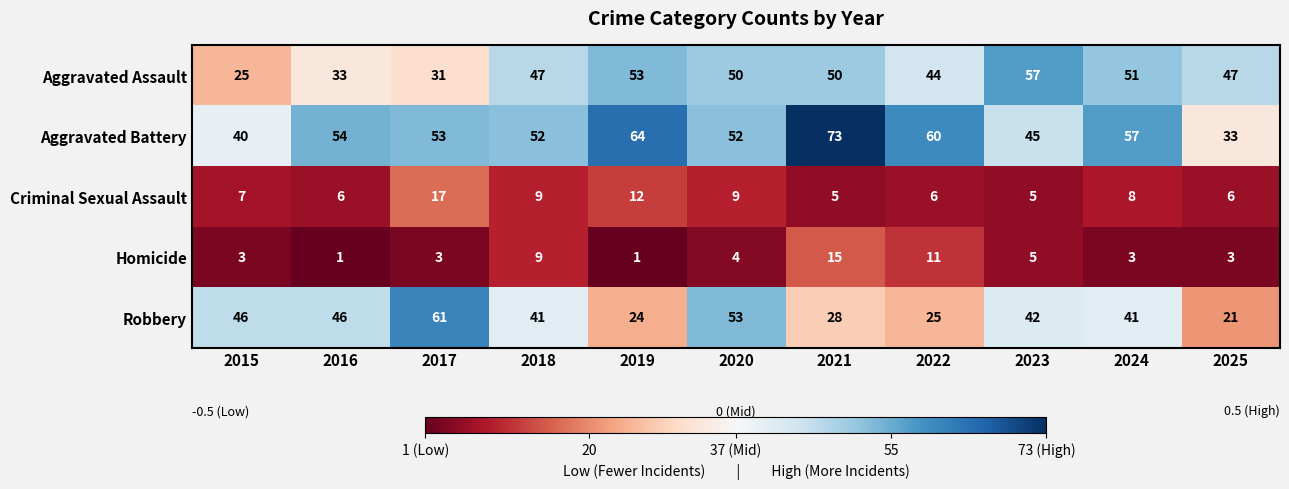

Is it true that Homicide equals 9 at 2018?

True